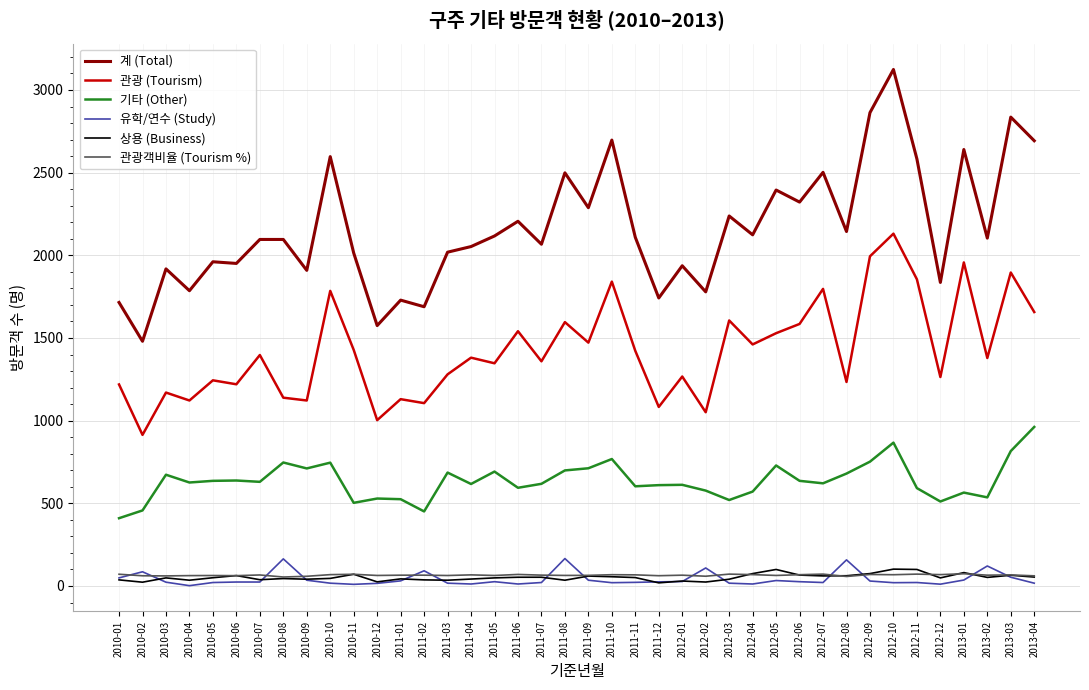

What is the sum of the 관광객비율 (Tourism %) values at 2010-04 and 2012-08?

120.4